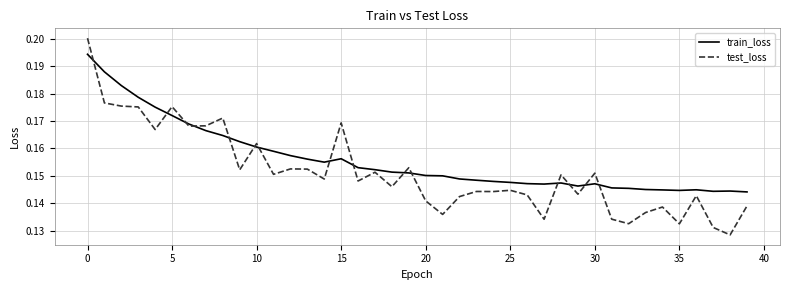

Does the chart display data point markers on the line(s)?

No